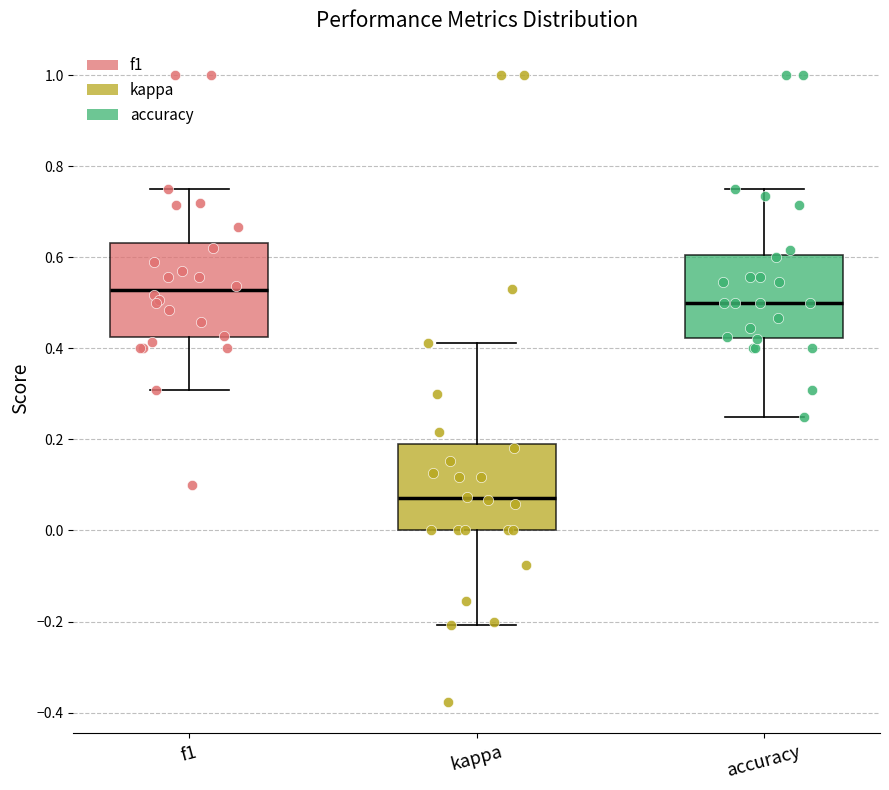

Reading left to right, read every box against the y-axis: the position of its median line, the range the box covers, and the ends of its whiskers. The values are not printed on the chart, so give them approximately, as read against the axis.

f1: median 0.52, box 0.42 to 0.64, whiskers 0.30 to 0.76
kappa: median 0.08, box 0.00 to 0.20, whiskers -0.20 to 0.42
accuracy: median 0.50, box 0.42 to 0.60, whiskers 0.26 to 0.76